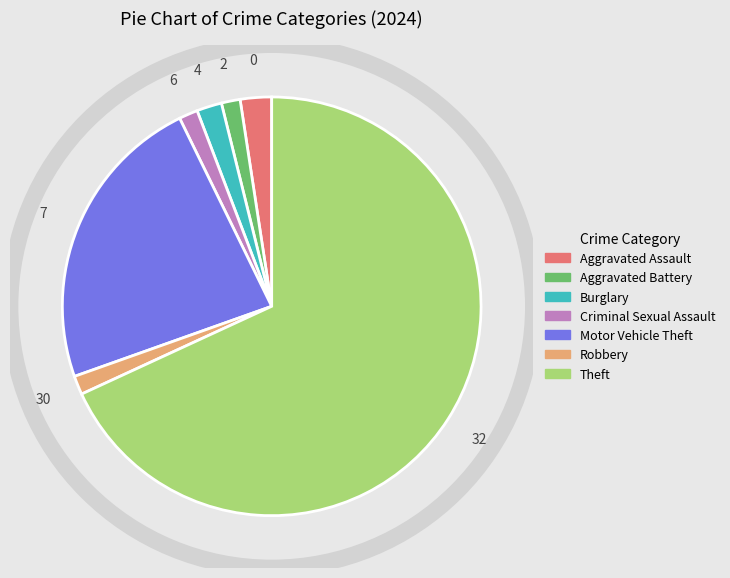

What is the majority slice?

Theft